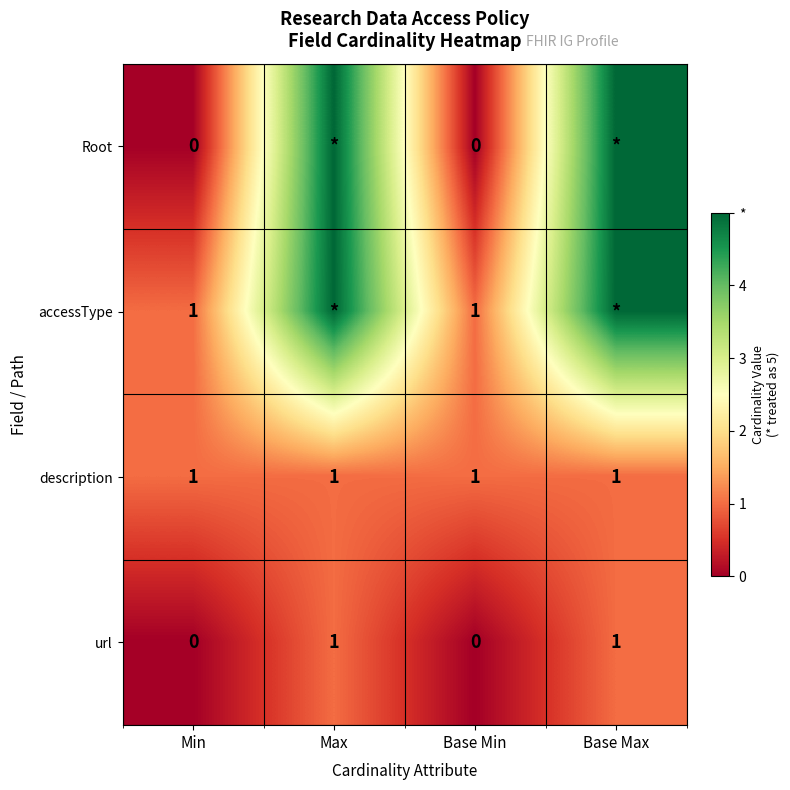

Is it true that description equals 1 at Max?

True